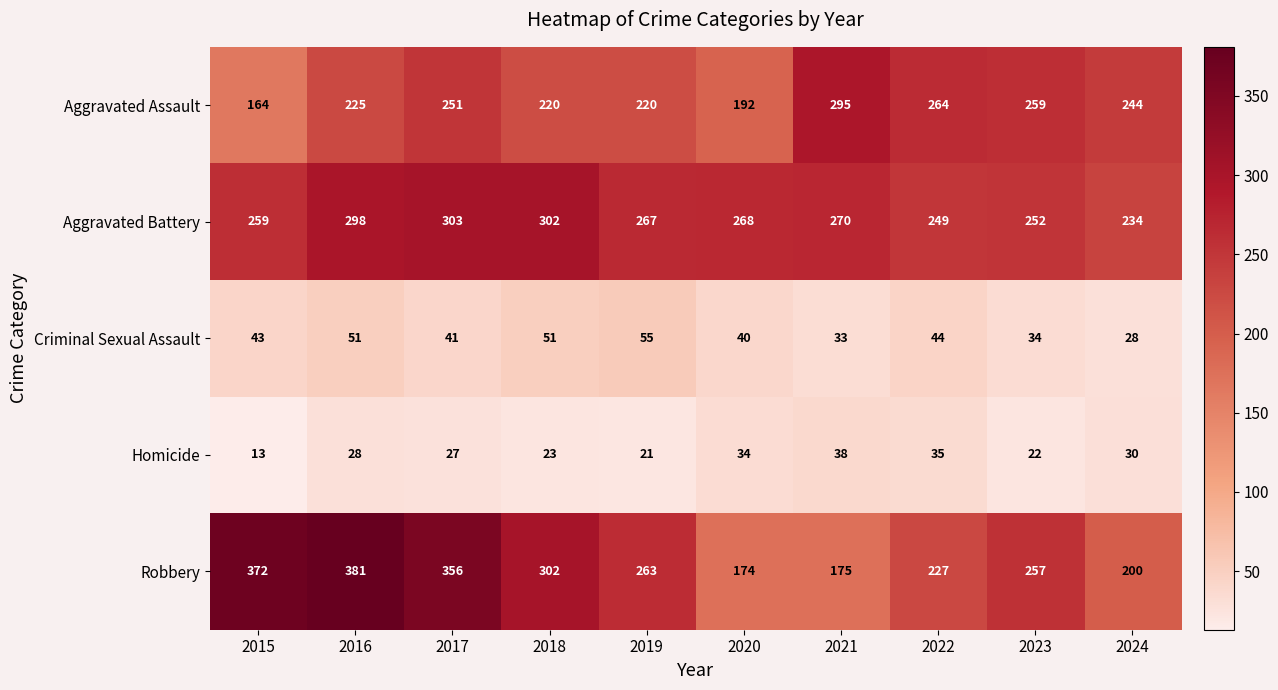

The Robbery series shows 613 at 2015. True or false?

False